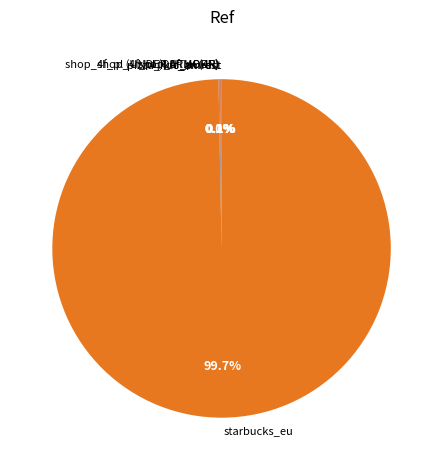

Is there a majority slice in this chart?

Yes